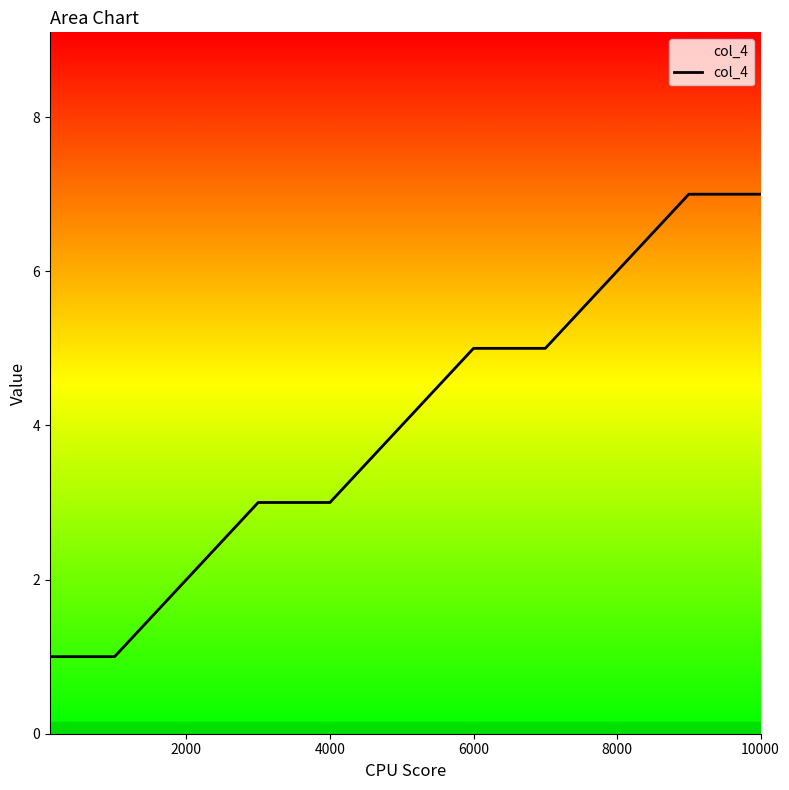

What is the difference between the maximum and minimum values?

6